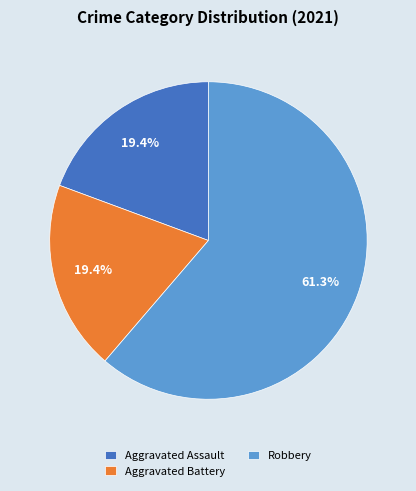

Between Aggravated Assault and Robbery, which is larger?

Robbery